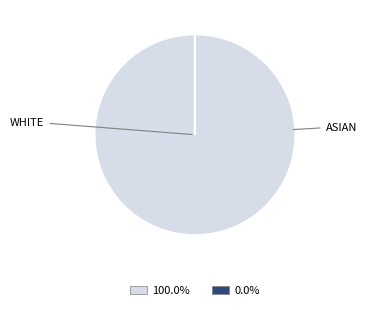

Is there a majority slice in this chart?

Yes